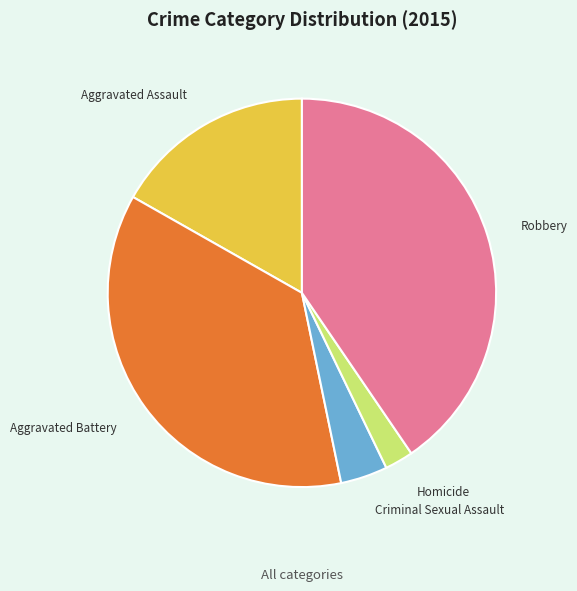

Which category has the biggest portion of the pie?

Robbery